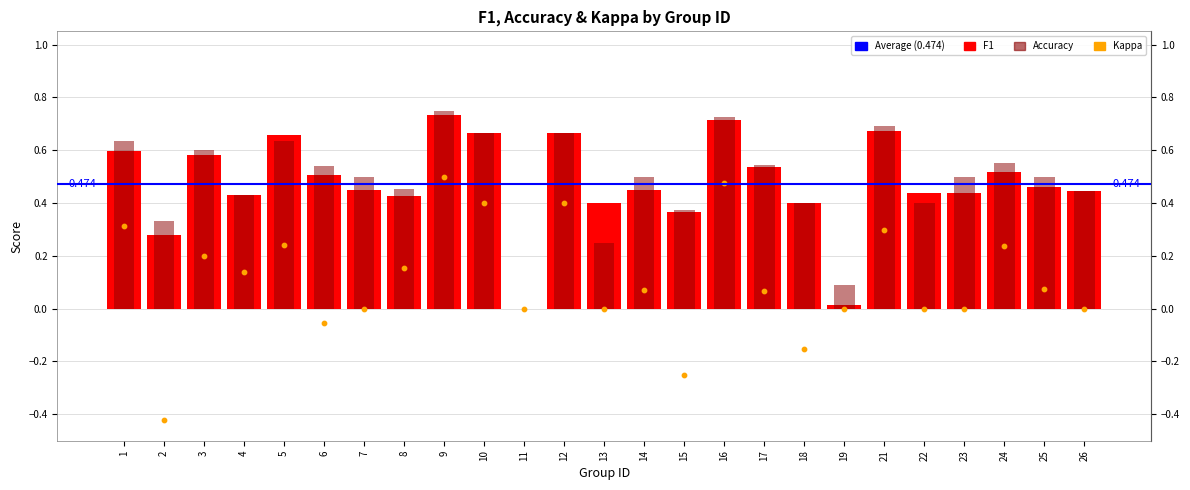

At how many categories does at least one series exceed 0?

24